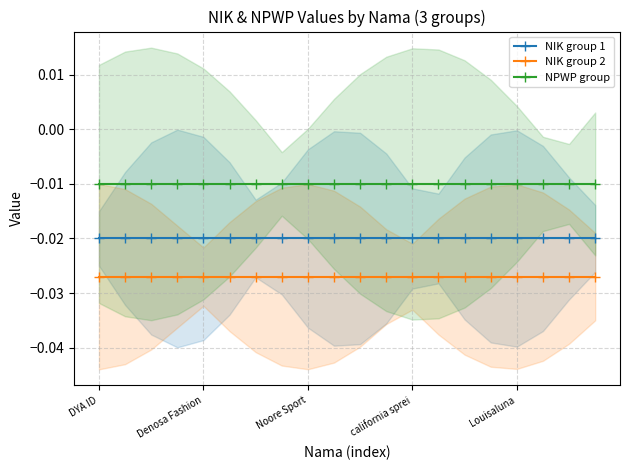

How many lines are shown in the chart?

3